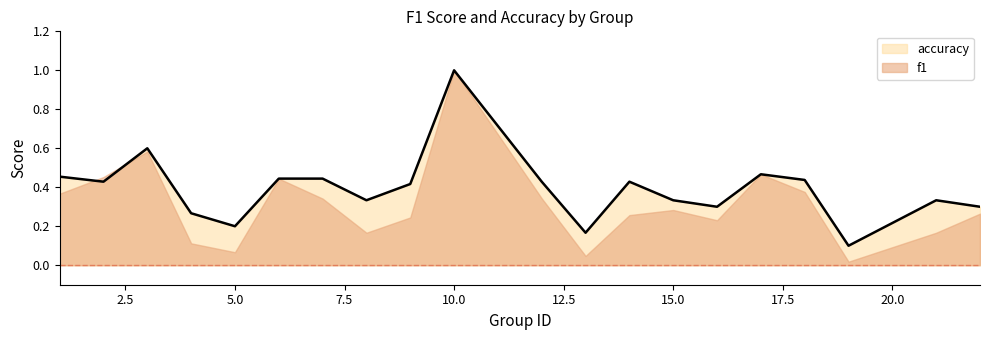

At which category does the chart reach its peak across all series?

10.0